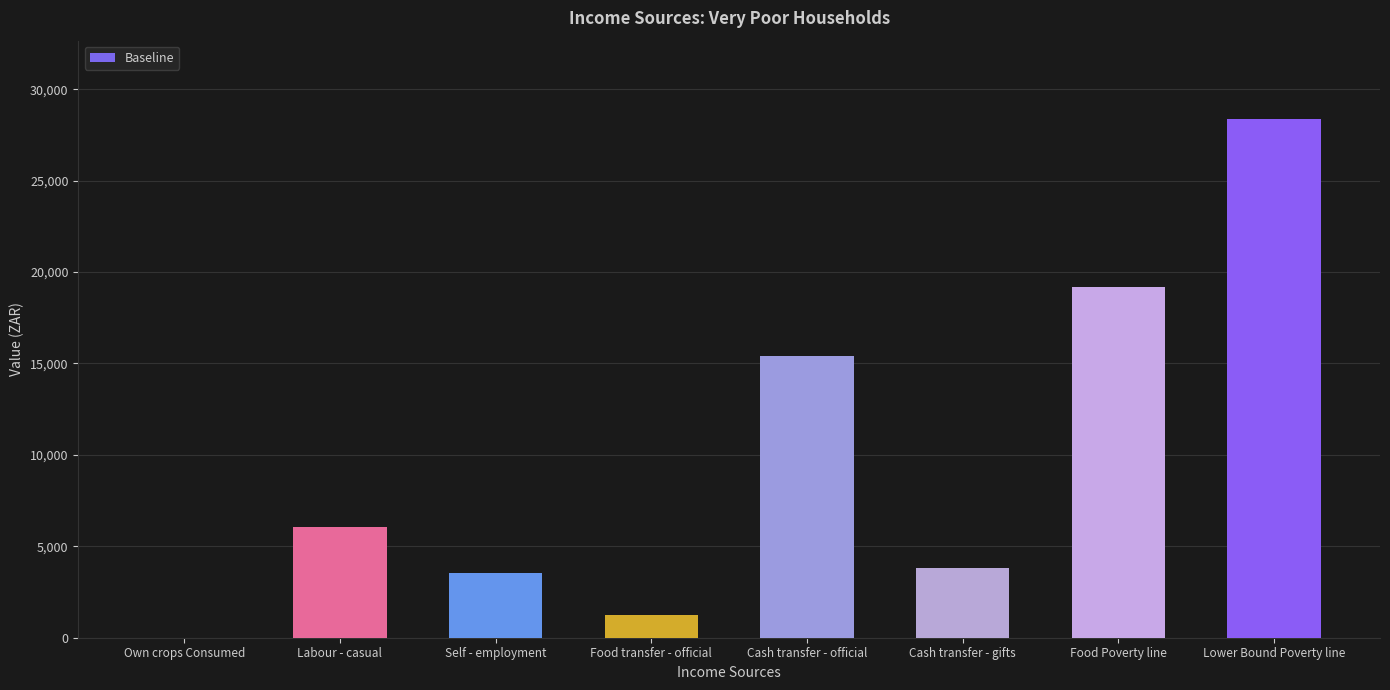

Approximately how many times larger is the value at Food transfer - official compared to Cash transfer - gifts?

0.3